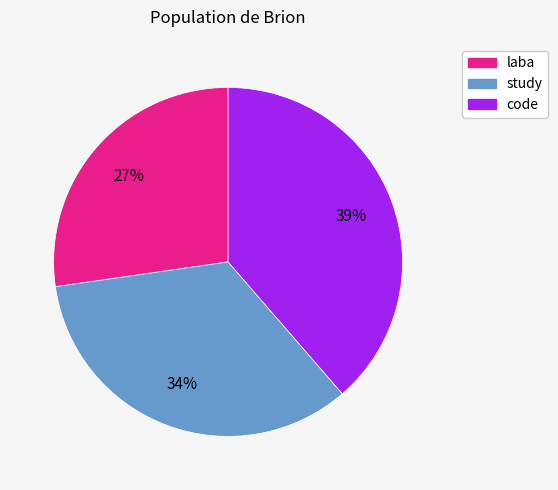

Is it true that laba is 18% of the pie?

False